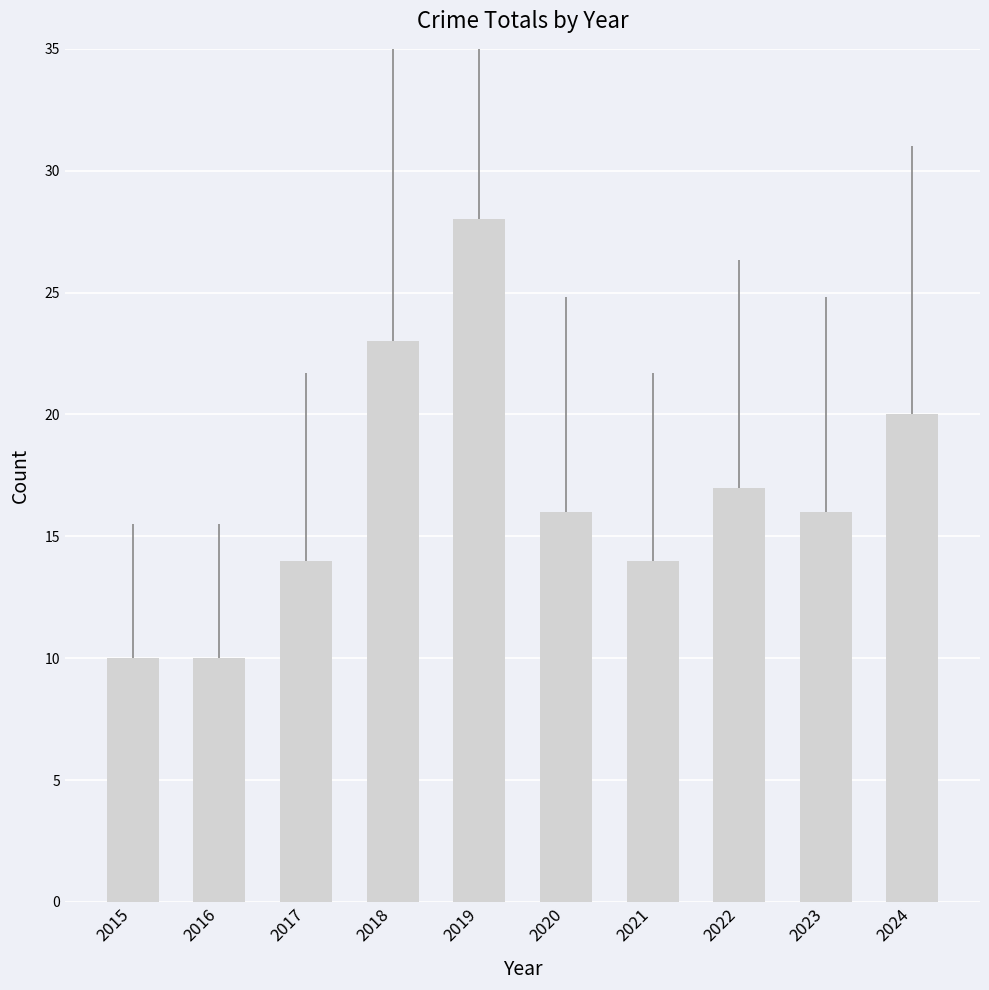

Where is the data nearest to the value 19?

2024